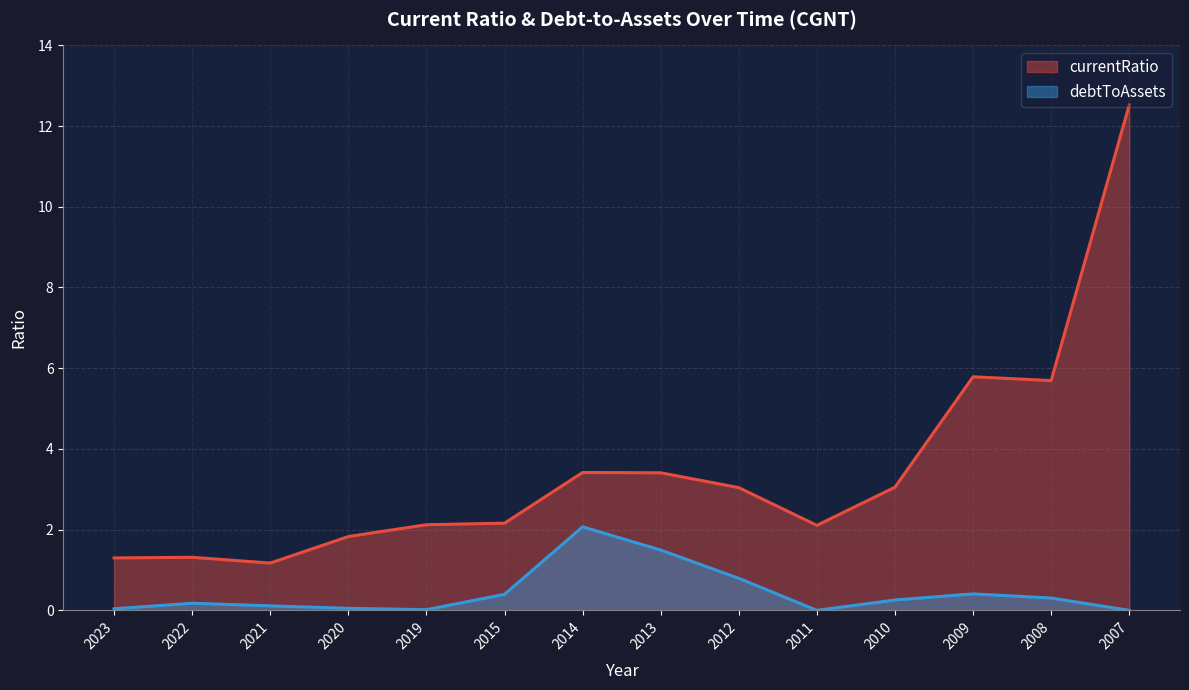

The value of currentRatio at 2015 is 2.2. True or false?

True